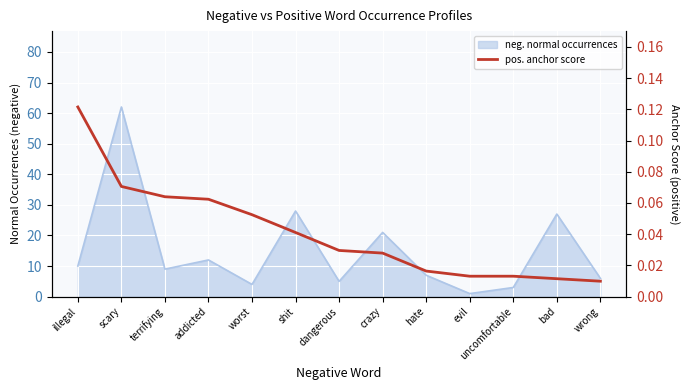

What is the maximum value shown in the chart?

0.1